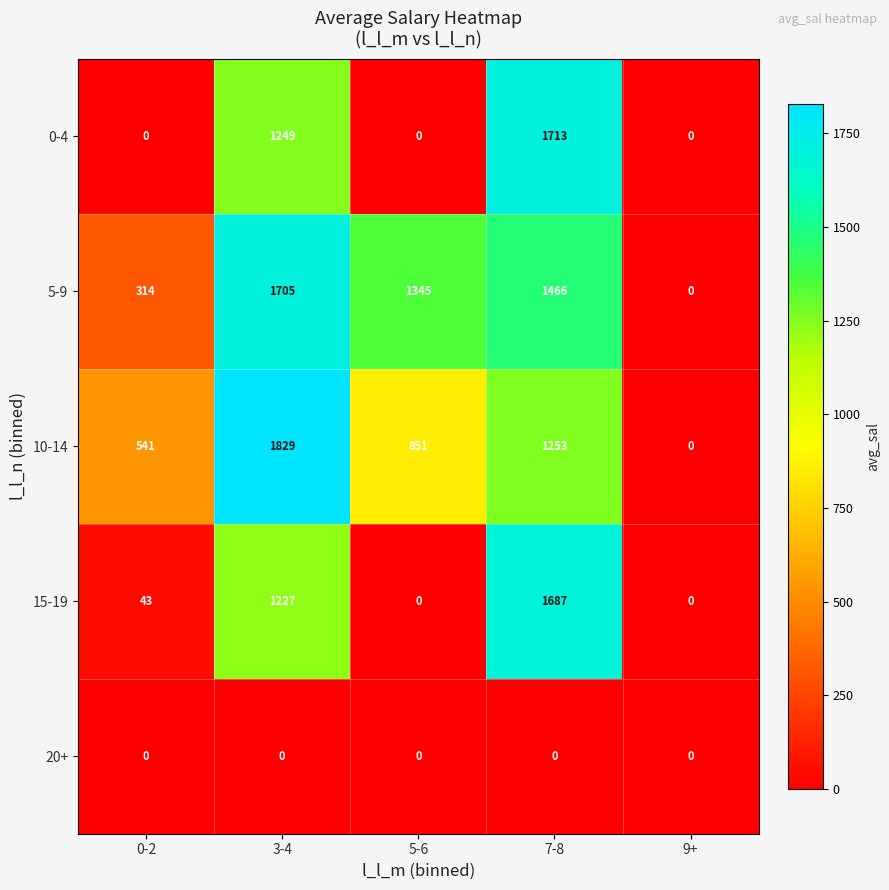

Where is 0-4 nearest to the value 856?

3-4